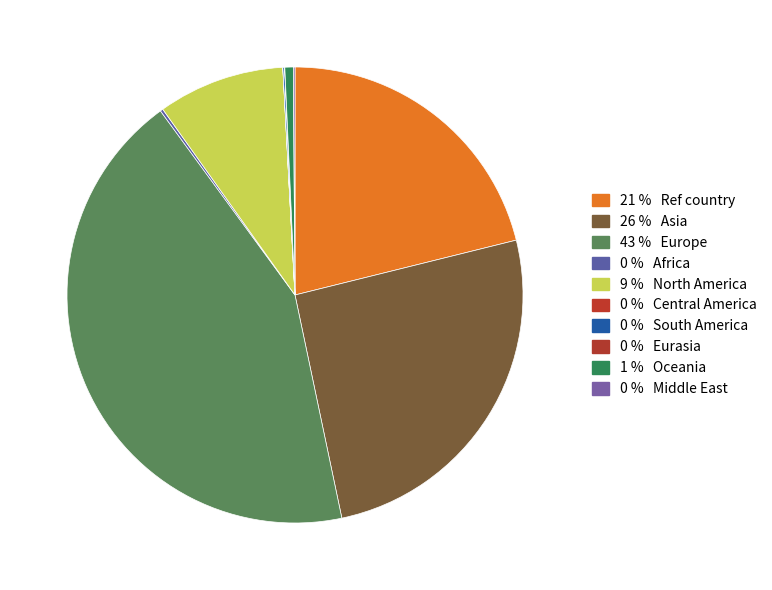

To the nearest percent, what is the average slice percentage?

10%